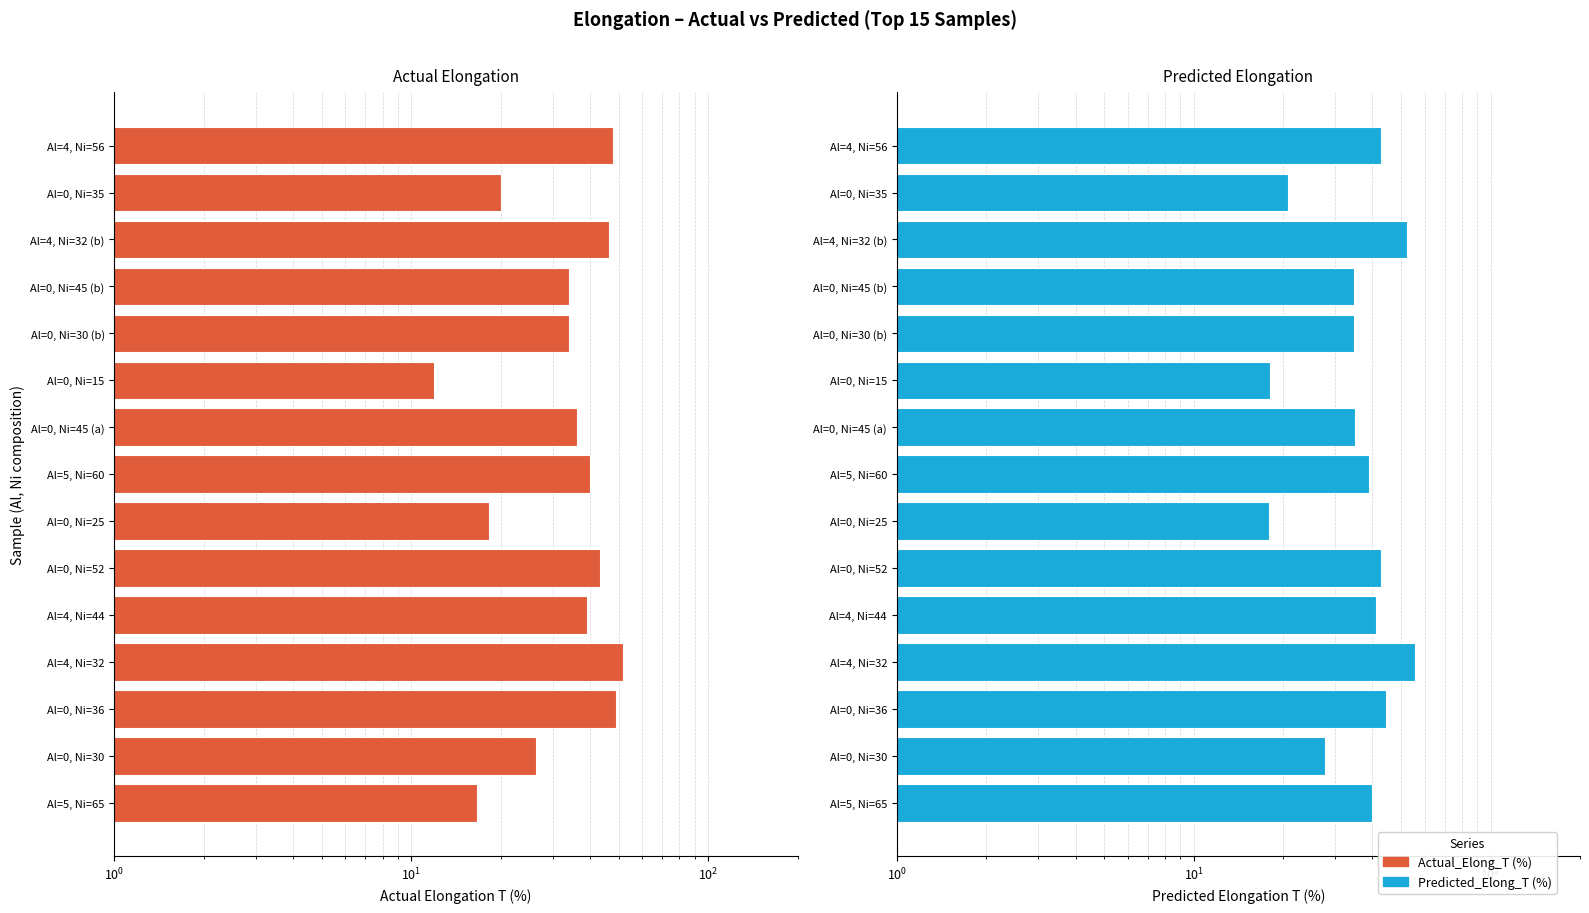

What position from the left is Al=0, Ni=15?

10